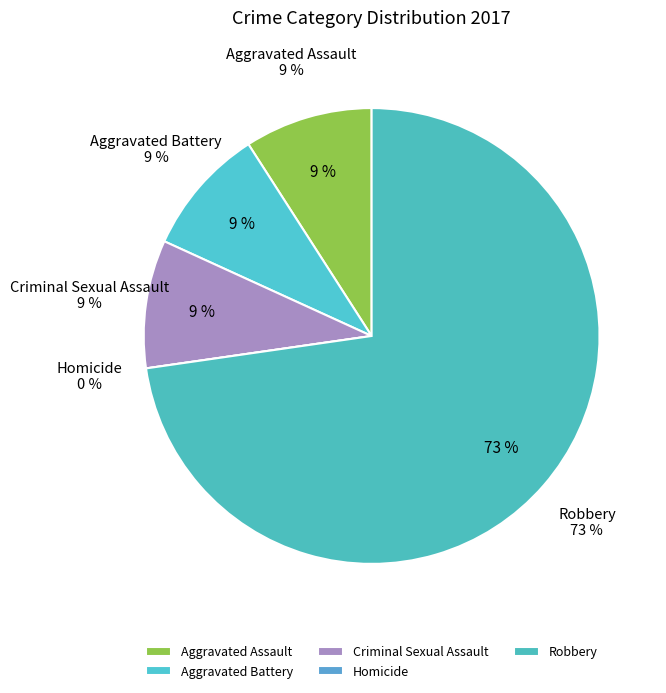

To the nearest percent, what percentage of the pie is Aggravated Battery?

9%